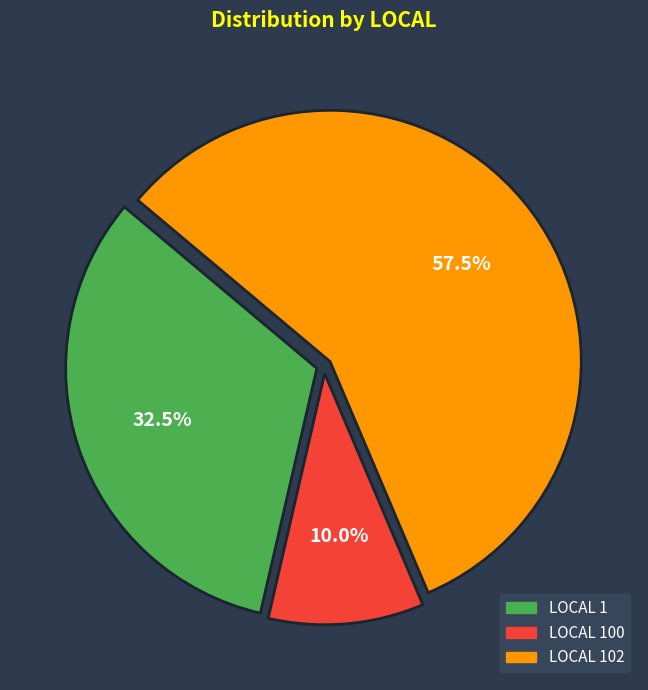

Does any single category account for the majority?

Yes